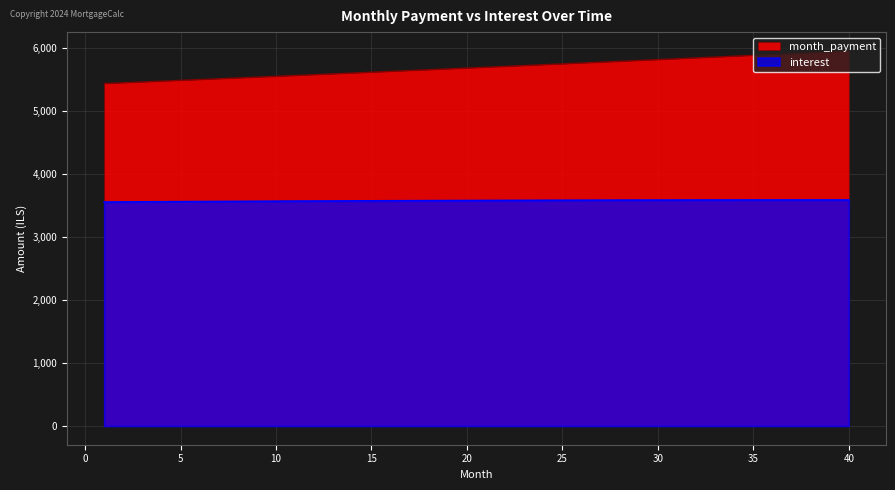

Reading left to right, what are all the values shown in this chart?

month_payment: 1=5430.0	2=5442.7	3=5455.4	4=5468.1	5=5480.9	6=5493.7	7=5506.5	8=5519.3	9=5532.2	10=5545.1	11=5558.1	12=5571.0	13=5584.0	14=5597.1	15=5610.1	16=5623.2	17=5636.3	18=5649.5	19=5662.7	20=5675.9	21=5689.1	22=5702.4	23=5715.7	24=5729.0	25=5742.4	26=5755.8	27=5769.2	28=5782.7	29=5796.2	30=5809.7	31=5823.3	32=5836.9	33=5850.5	34=5864.1	35=5877.8	36=5891.5	37=5905.3	38=5919.0	39=5932.9	40=5946.7
interest: 1=3549.9	2=3551.5	3=3553.1	4=3554.7	5=3556.2	6=3557.6	7=3559.0	8=3560.4	9=3561.8	10=3563.1	11=3564.4	12=3565.6	13=3566.8	14=3568.0	15=3569.1	16=3570.2	17=3571.2	18=3572.2	19=3573.2	20=3574.1	21=3575.0	22=3575.8	23=3576.6	24=3577.4	25=3578.1	26=3578.8	27=3579.4	28=3580.0	29=3580.5	30=3581.0	31=3581.4	32=3581.8	33=3582.2	34=3582.5	35=3582.7	36=3582.9	37=3583.1	38=3583.2	39=3583.3	40=3583.3